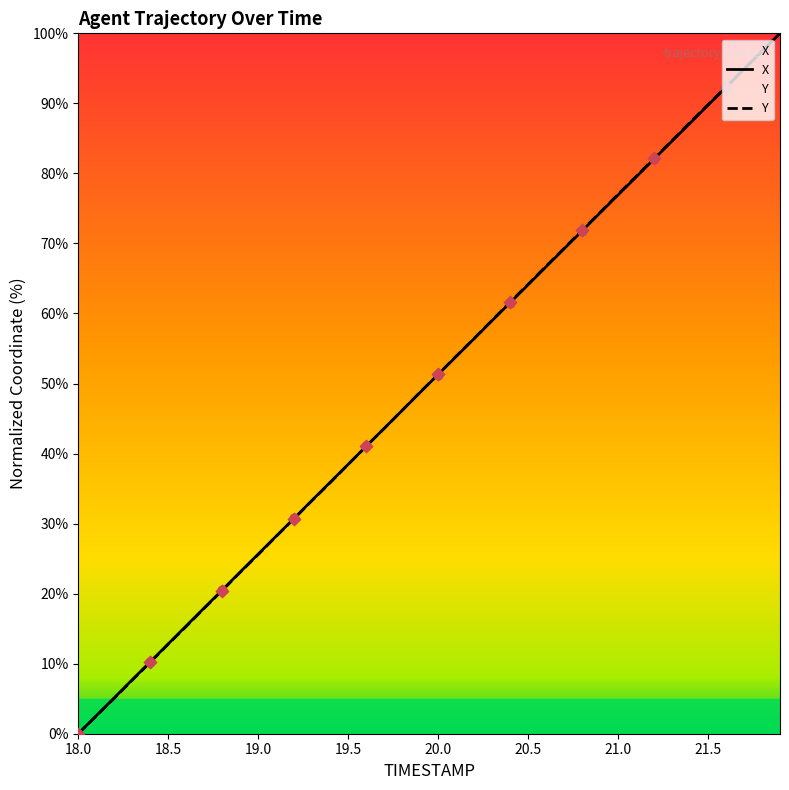

Which series has the largest total across all categories?

Y